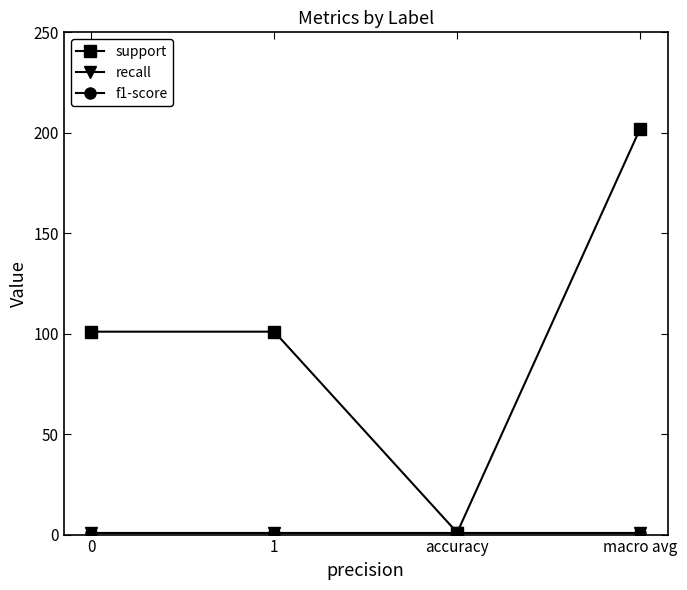

List the series in order of their peak value, lowest first.

recall, f1-score, support